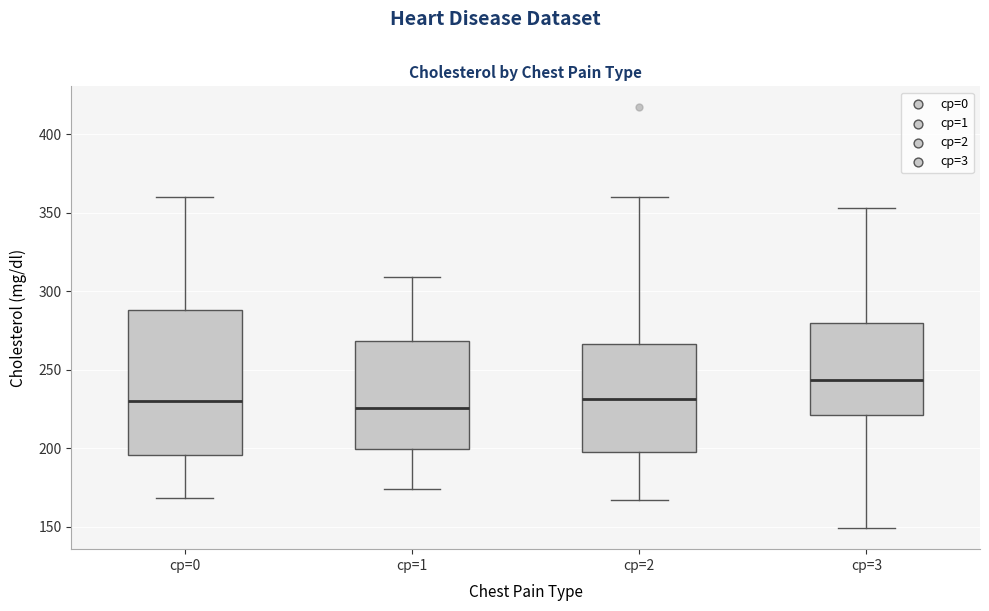

Which box's median line is the highest?

cp=3